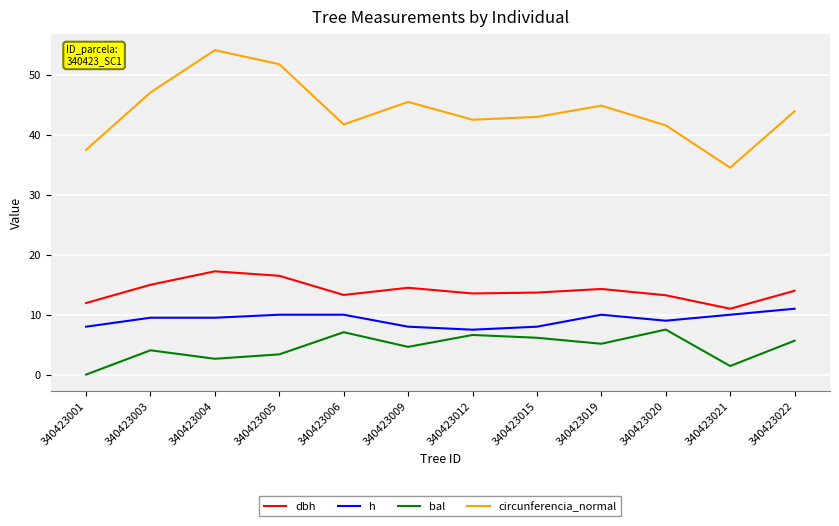

What is the minimum value for circunferencia_normal?

34.6